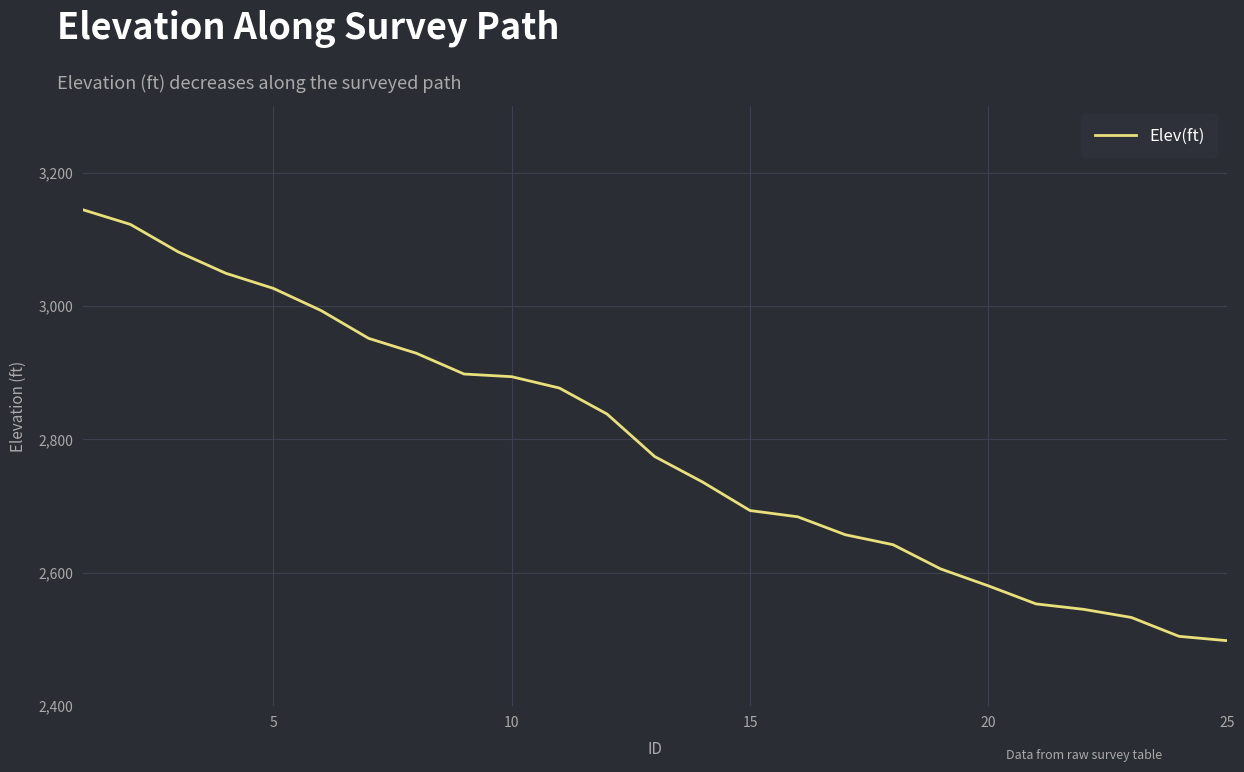

What is the minimum value shown in the chart?

2498.0